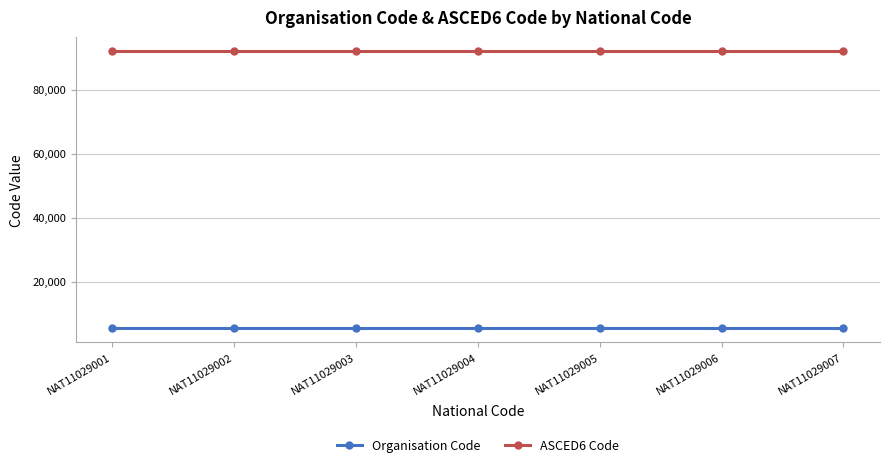

What is the minimum value for ASCED6 Code?

92101